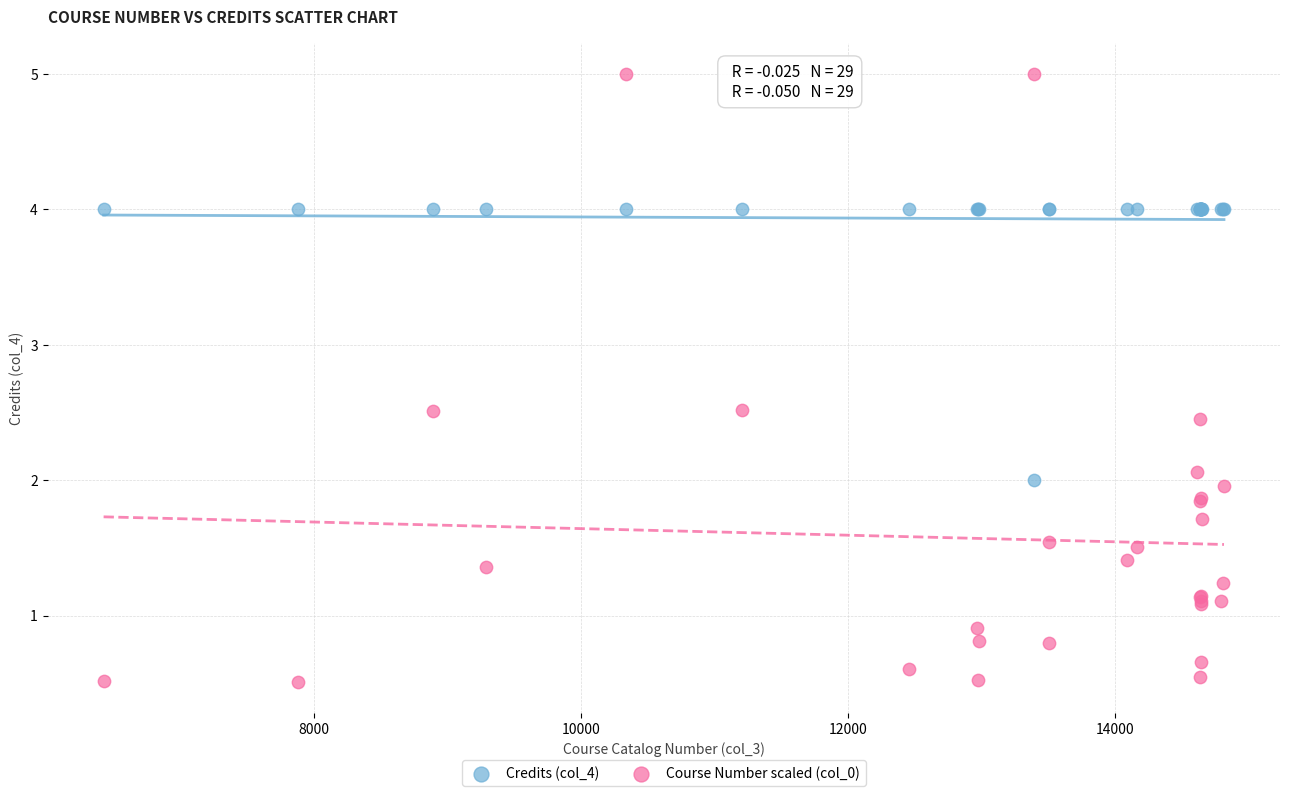

What are all the series names shown in the legend?

Credits (col_4), Course Number scaled (col_0)